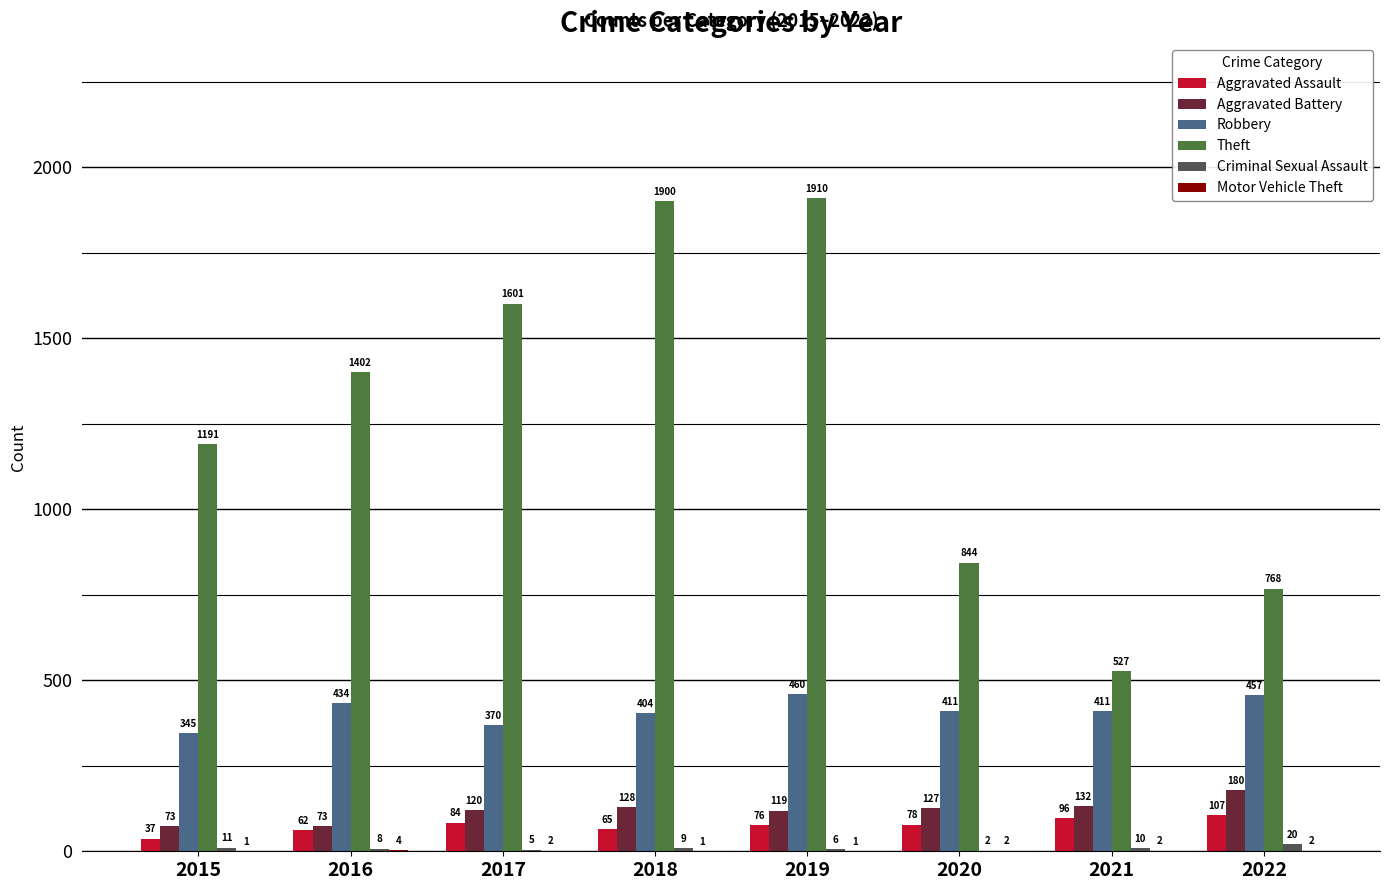

What is the maximum value shown in the chart?

1910